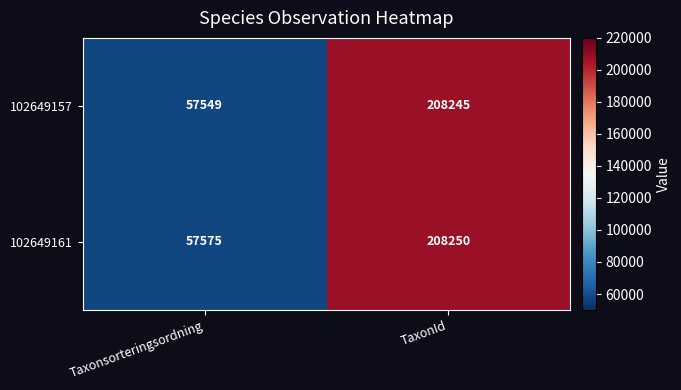

True or false: 102649157 has a value of 57549 at Taxonsorteringsordning.

True